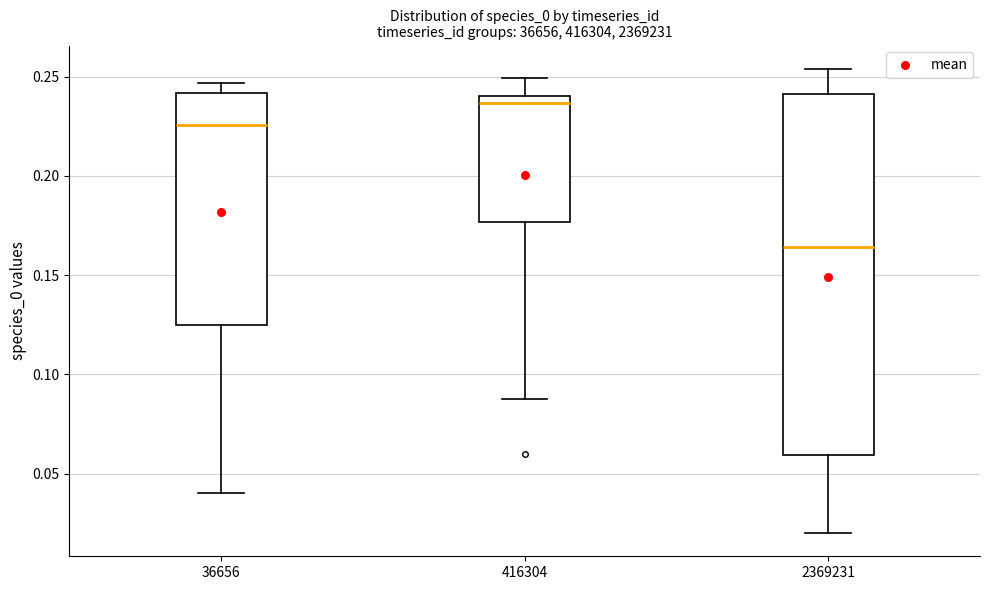

Reading left to right, read every box against the y-axis: the position of its median line, the range the box covers, and the ends of its whiskers. The values are not printed on the chart, so give them approximately, as read against the axis.

36656: median 0.225, box 0.125 to 0.240, whiskers 0.040 to 0.245
416304: median 0.235, box 0.175 to 0.240, whiskers 0.090 to 0.250
2369231: median 0.165, box 0.060 to 0.240, whiskers 0.020 to 0.255